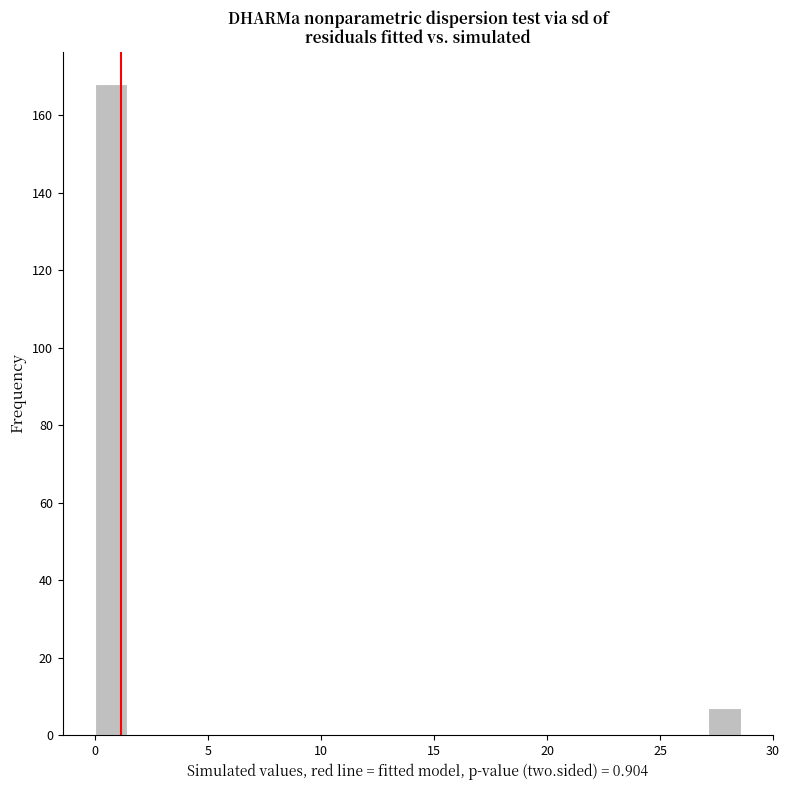

Around what value on the x-axis is the tallest bar? Give the approximate position of its centre, as read against the axis.

0.5